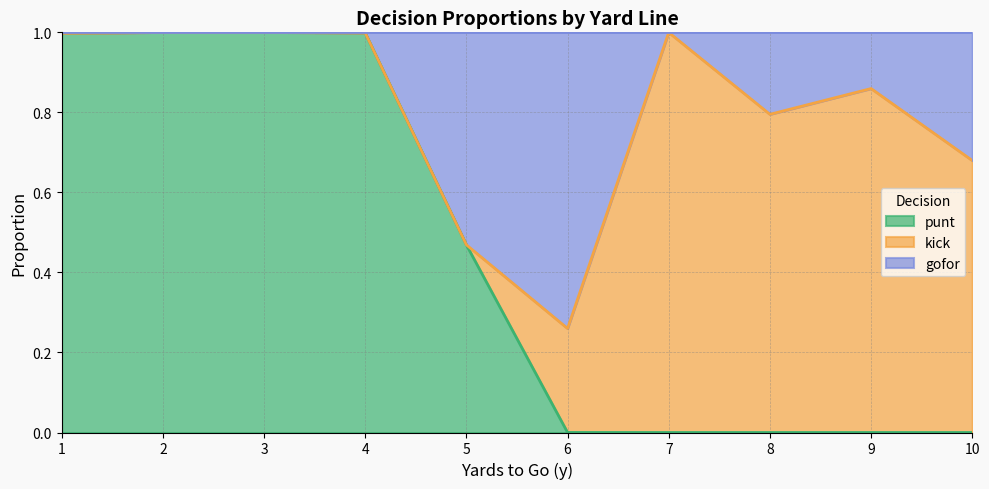

Which series ends up on top after the final intersection of kick and punt?

kick